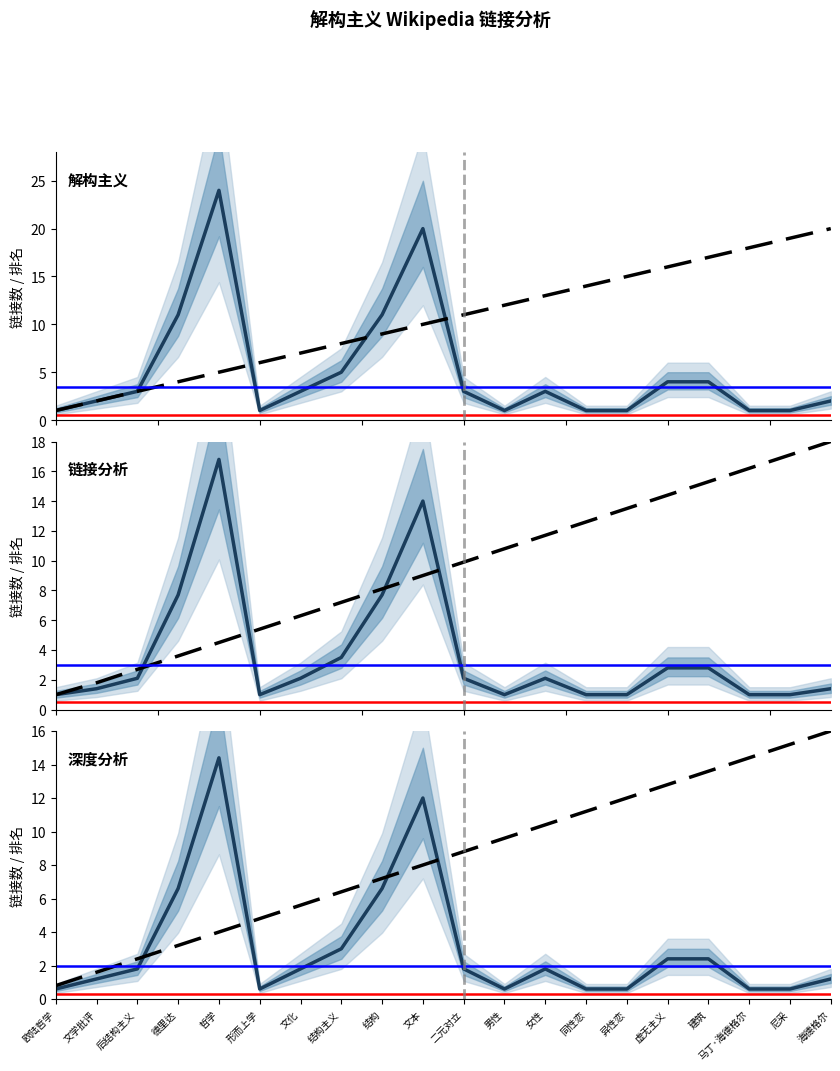

What is the label of the 20th point from the left?

海德格尔